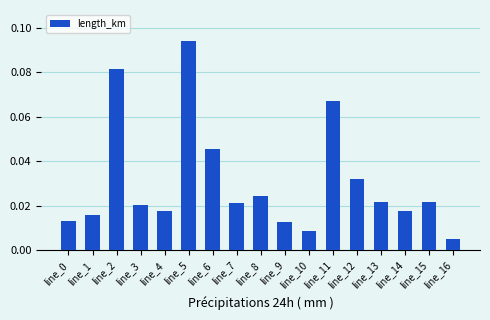

Between line_7 and line_10, which is larger?

line_7